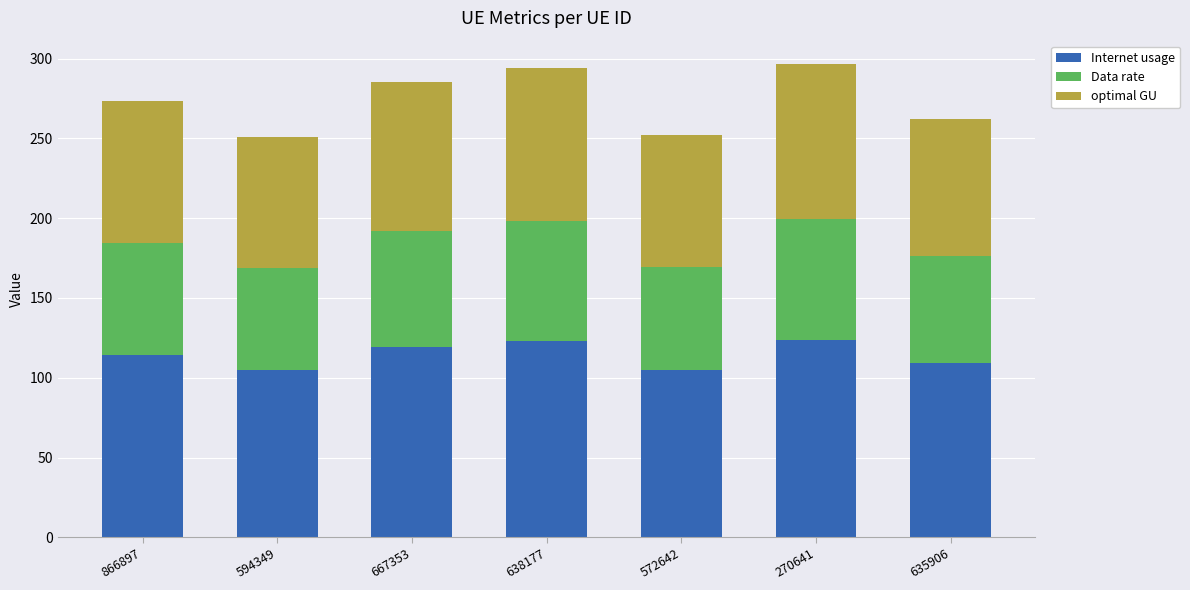

What is the difference between the maximum and minimum values in the Internet usage series?

19.1